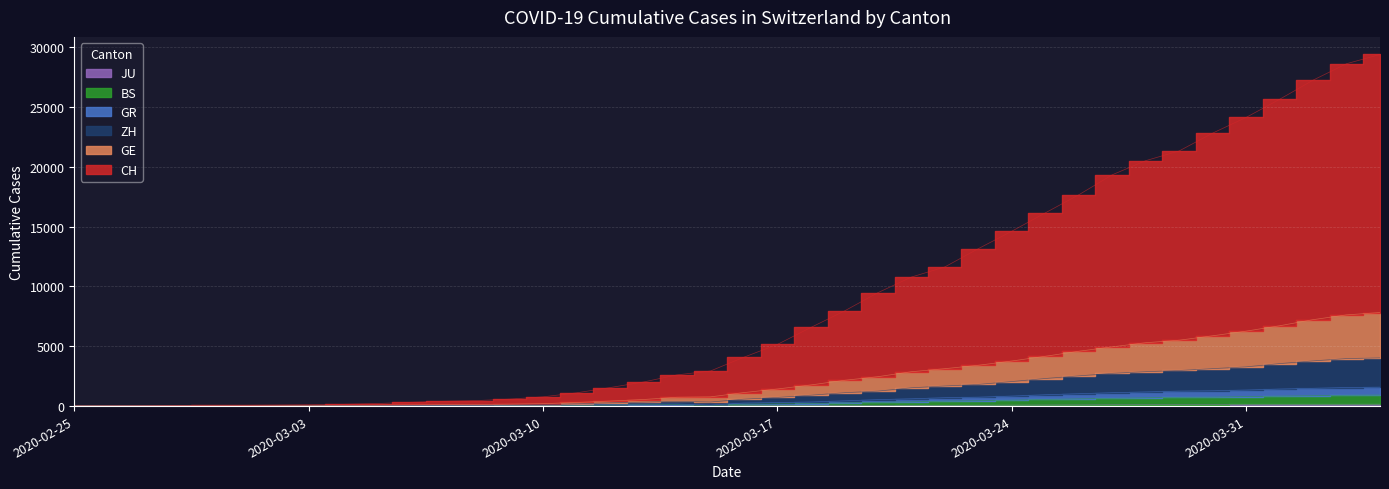

At which category does GR reach its first local peak?

2020-03-14